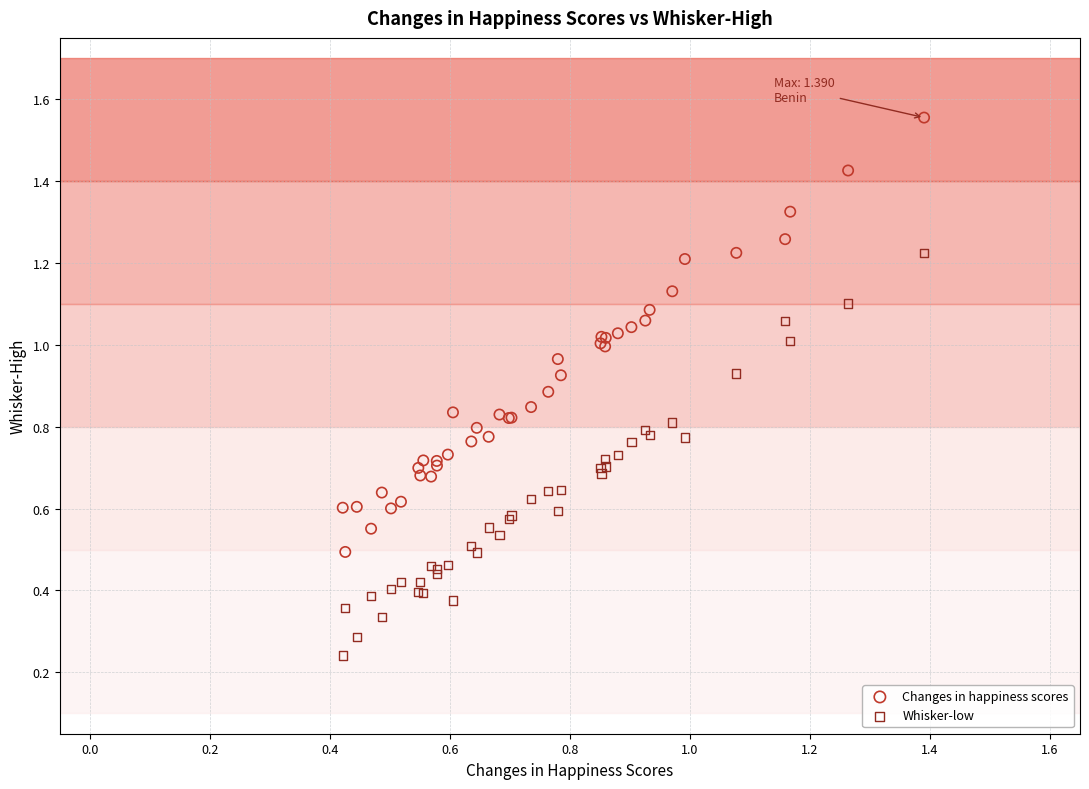

Which series has the largest Y range (max minus min)?

Changes in happiness scores